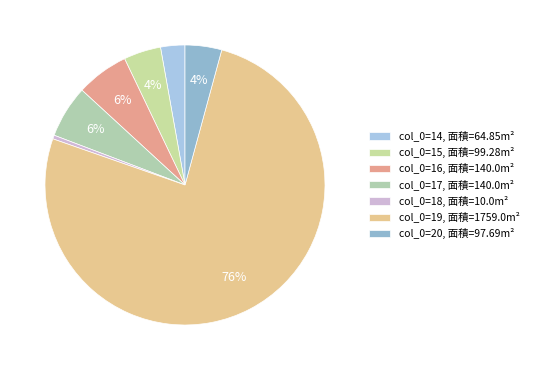

How many segments does this pie chart have?

7